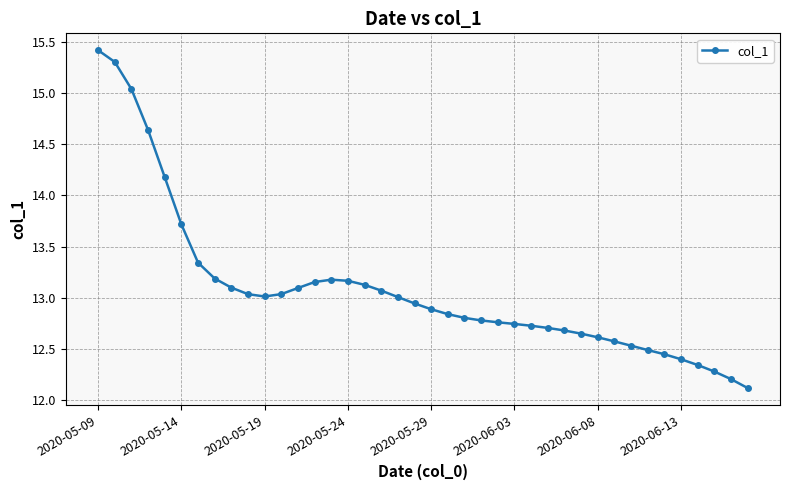

What is the average value?

13.1